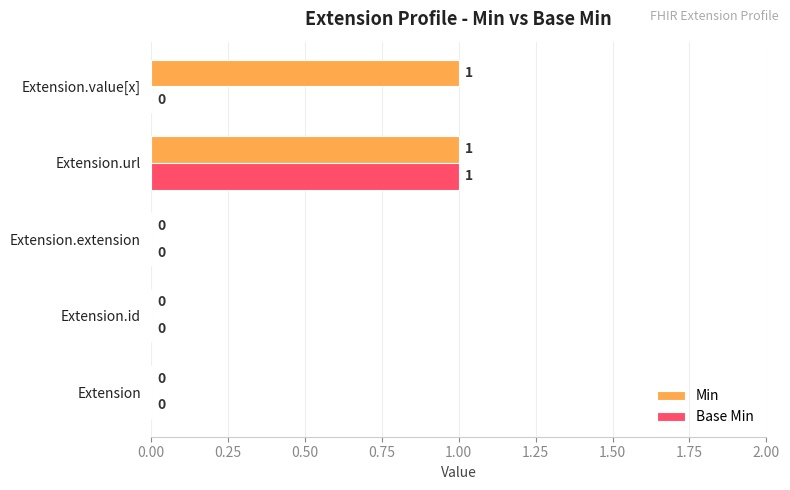

Which series has the largest total across all categories?

Min